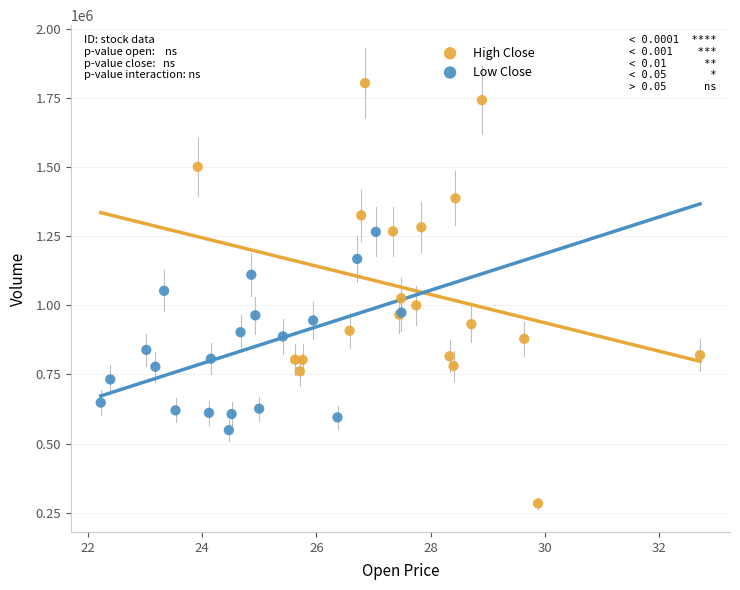

Which series contains the highest Y value?

High Close